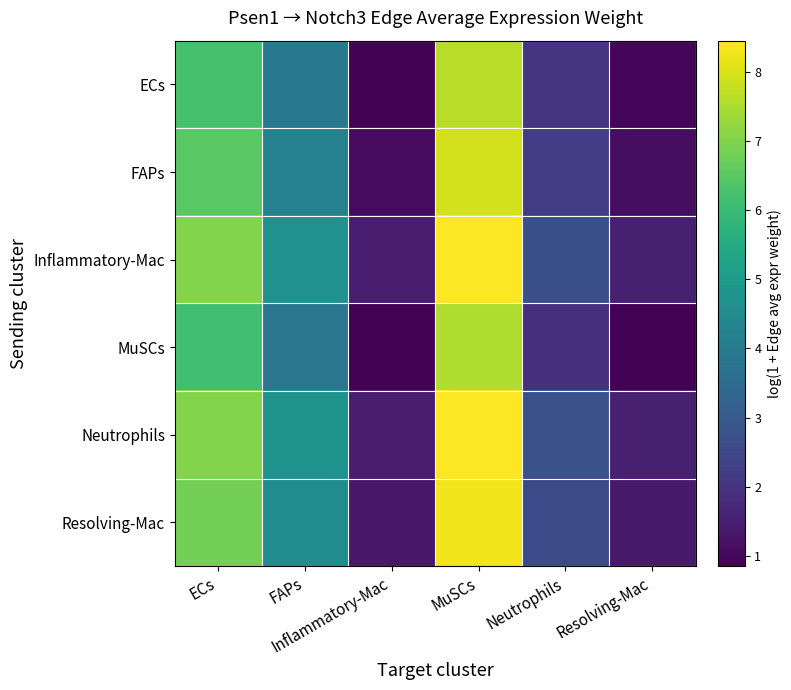

List the series in order of their peak value, lowest first.

MuSCs, ECs, FAPs, Resolving-Mac, Inflammatory-Mac, Neutrophils